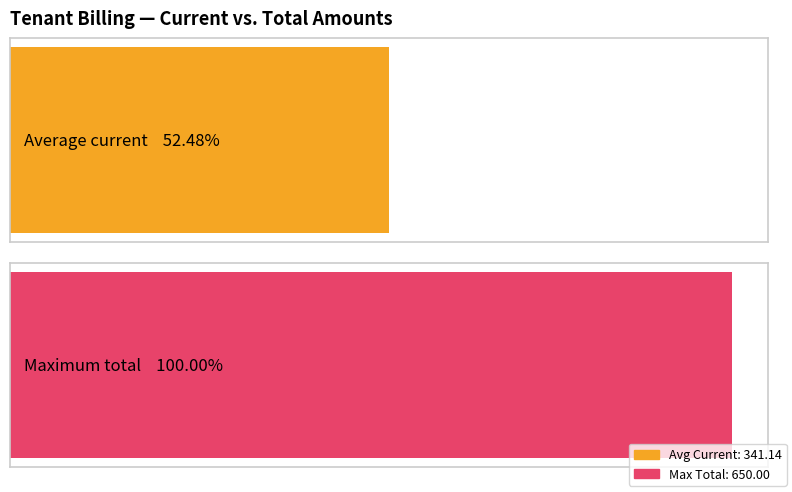

Is it true that Current equals 64.8 at ALEGRE?

False